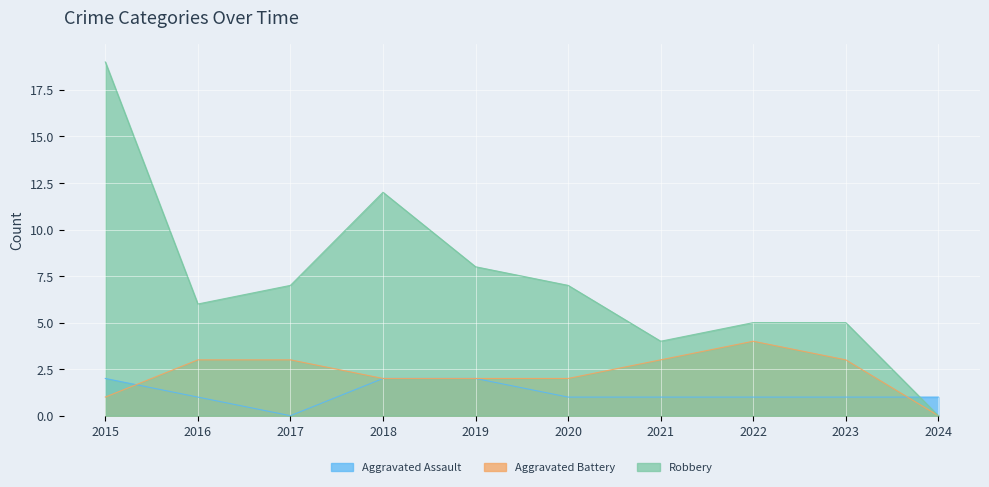

Is the value of Aggravated Assault at 2017 greater than the value of Aggravated Battery at 2017?

No